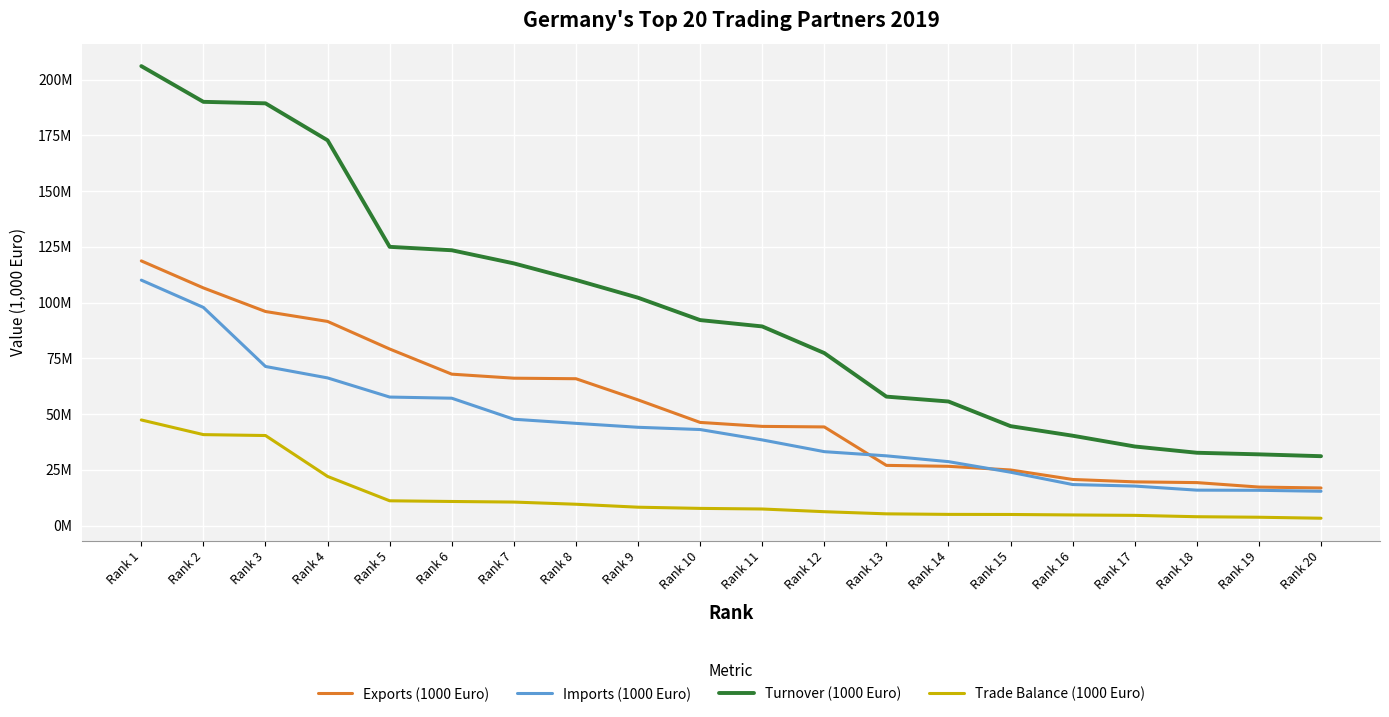

What are all the series names shown in the legend?

Exports (1000 Euro), Imports (1000 Euro), Turnover (1000 Euro), Trade Balance (1000 Euro)